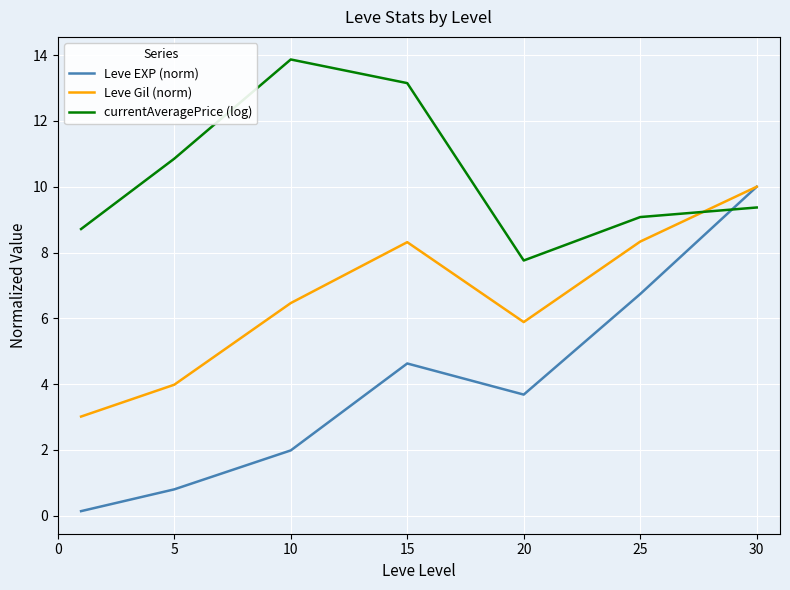

True or false: currentAveragePrice (log) has more than 2 interior local peaks.

False